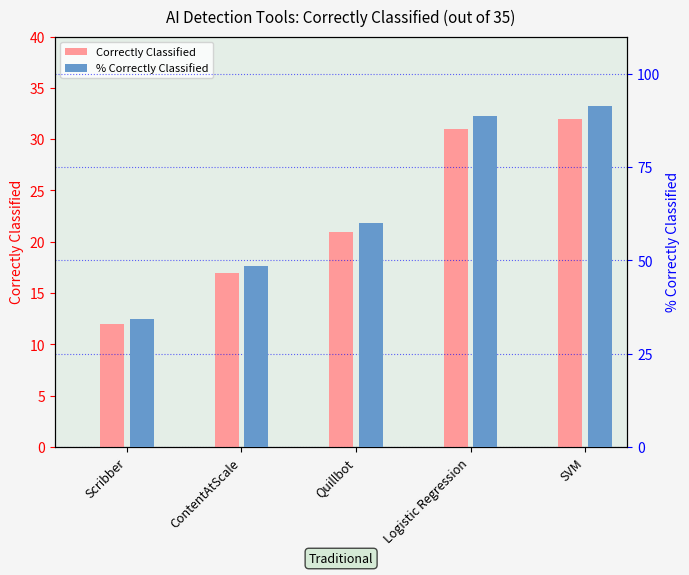

The Correctly Classified series shows 21.0 at Quillbot. True or false?

True